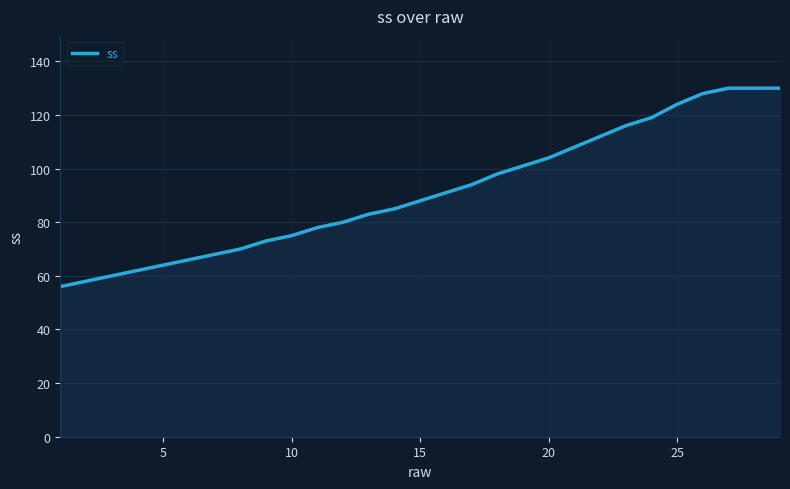

What is the difference between the maximum and minimum values?

74